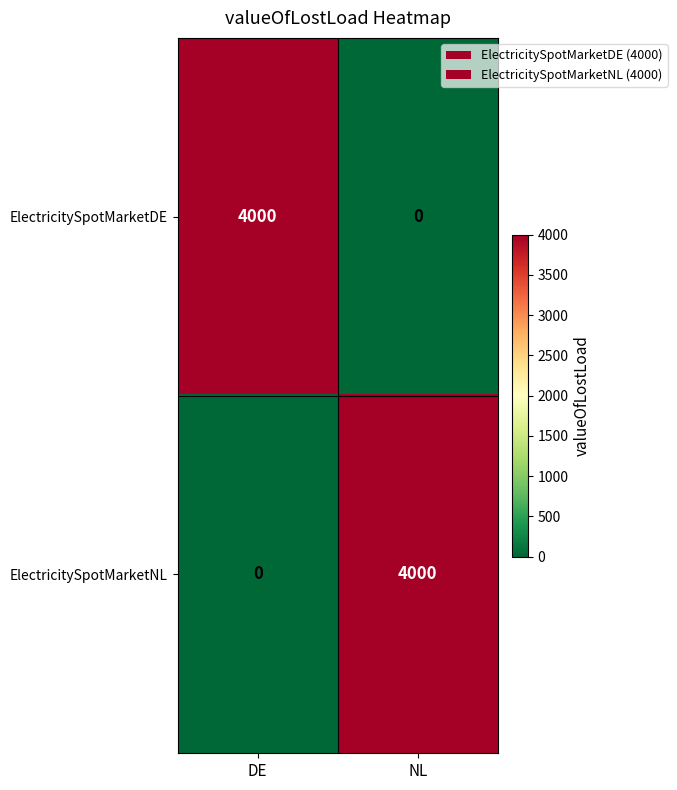

Reading left to right, what are all the values shown in this chart?

ElectricitySpotMarketDE: DE=4000	NL=0
ElectricitySpotMarketNL: DE=0	NL=4000